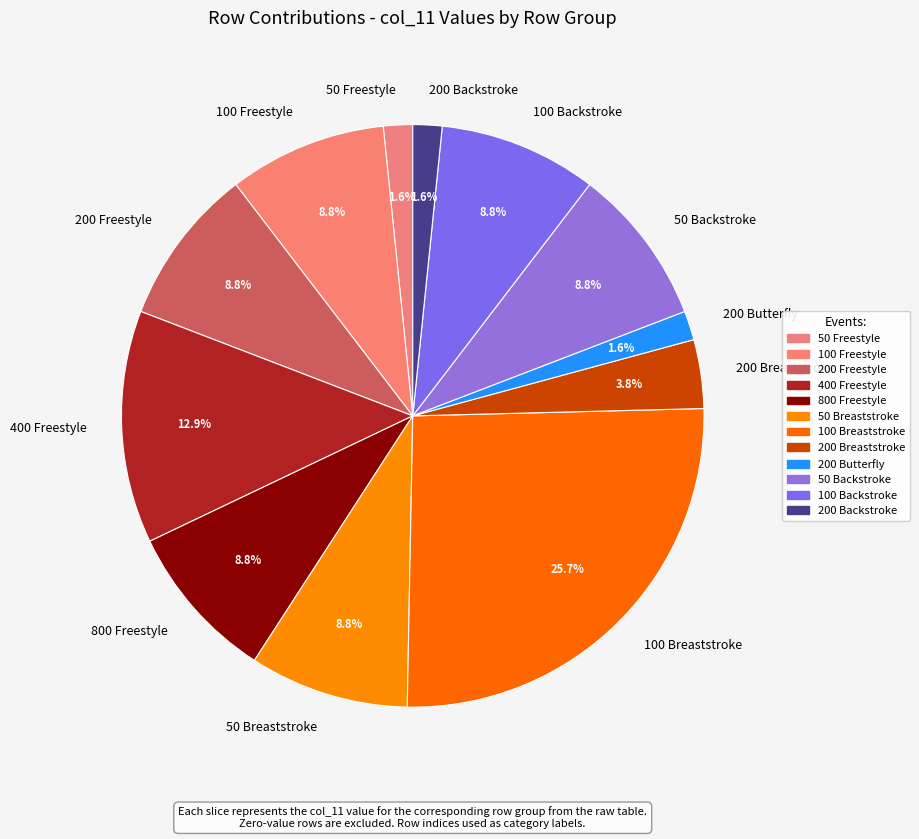

Which has a higher value, 100 Freestyle or 200 Butterfly?

100 Freestyle